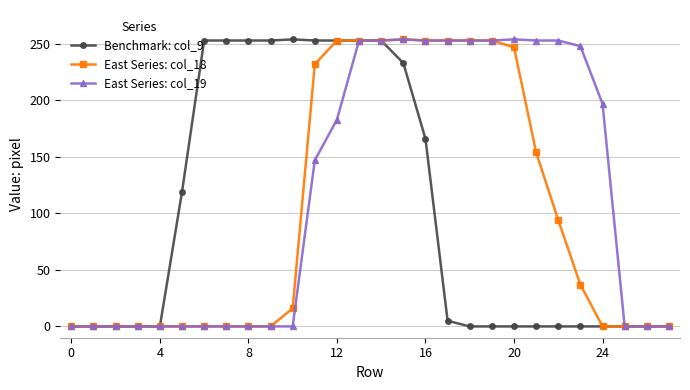

At how many categories does at least one series exceed 101?

20